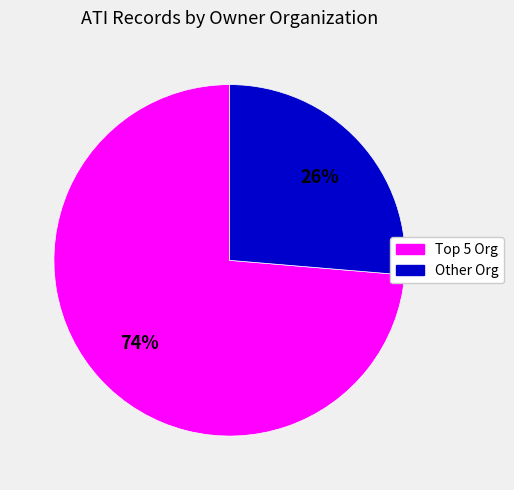

The Other Org slice represents 13% of the pie. True or false?

False